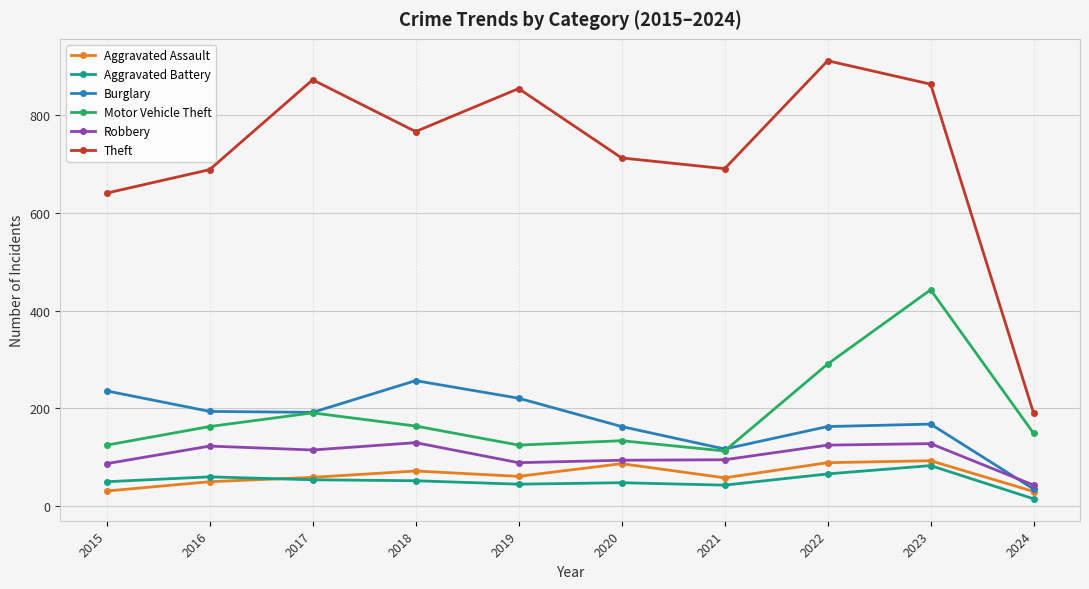

True or false: Aggravated Assault and Theft intersect in this chart.

False